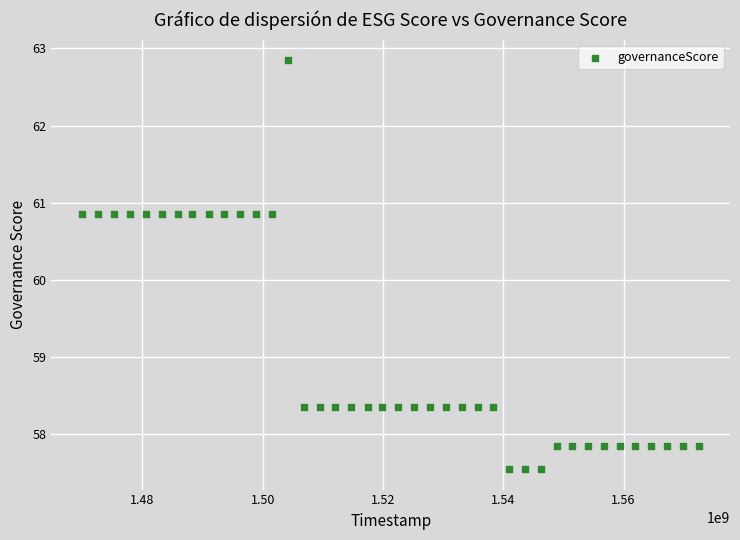

What is the range of X values (max minus min)?

102556800.0